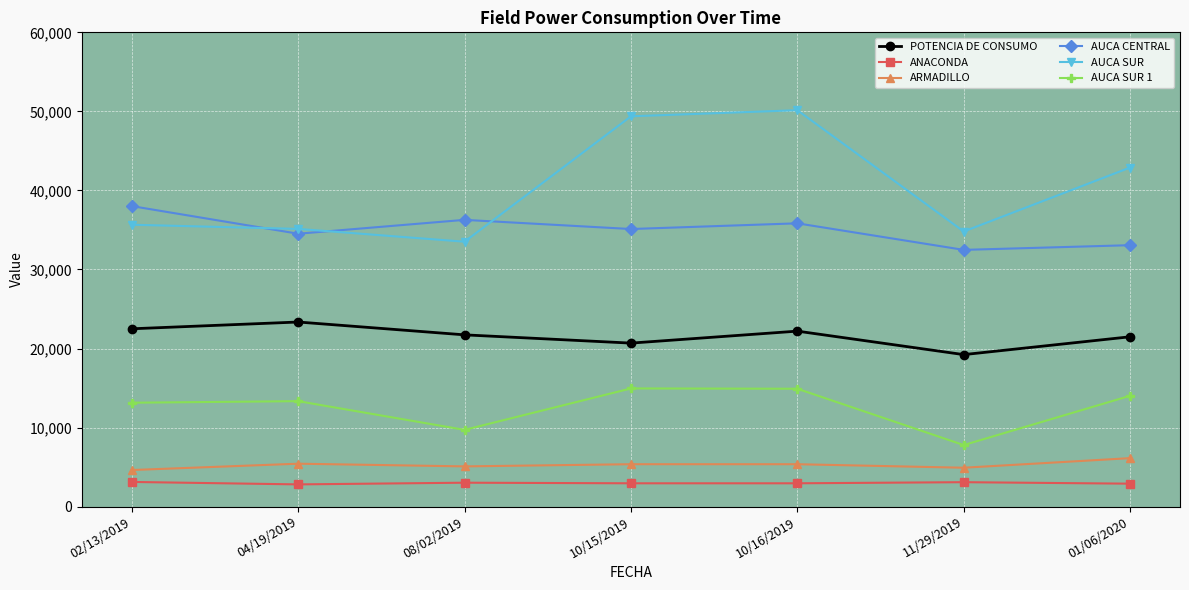

True or false: AUCA SUR and POTENCIA DE CONSUMO cross at least once.

False